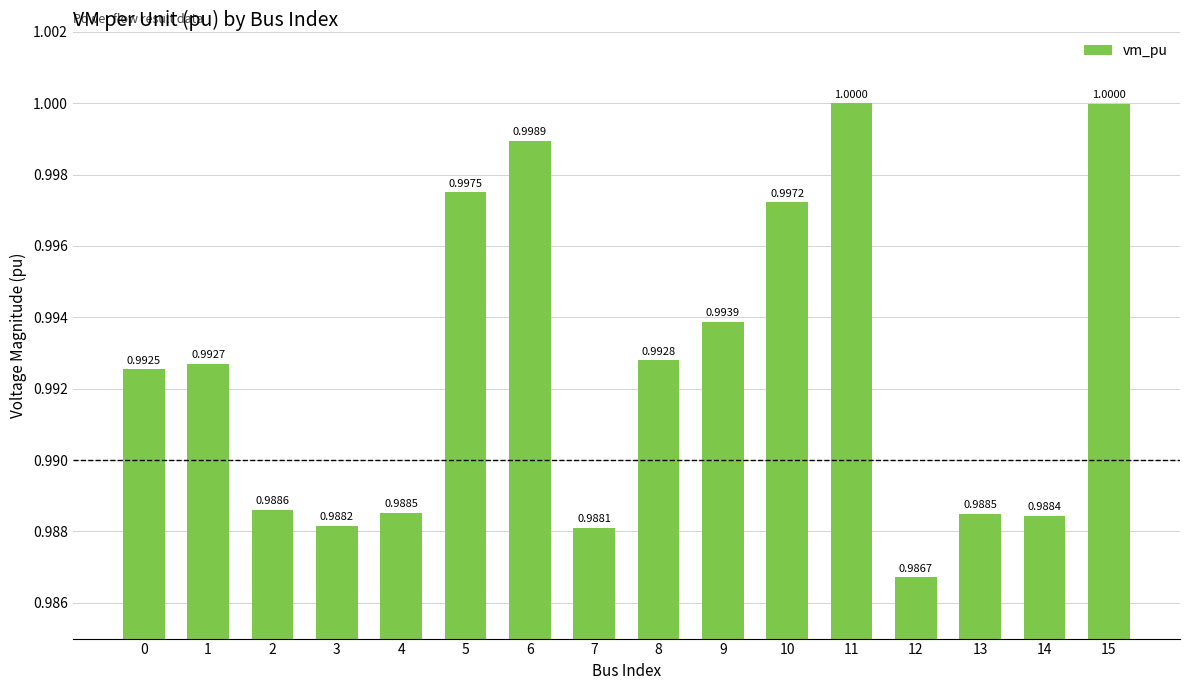

Reading left to right, extract all data points from this chart.

0=1.0	1=1.0	2=1.0	3=1.0	4=1.0	5=1.0	6=1.0	7=1.0	8=1.0	9=1.0	10=1.0	11=1.0	12=1.0	13=1.0	14=1.0	15=1.0